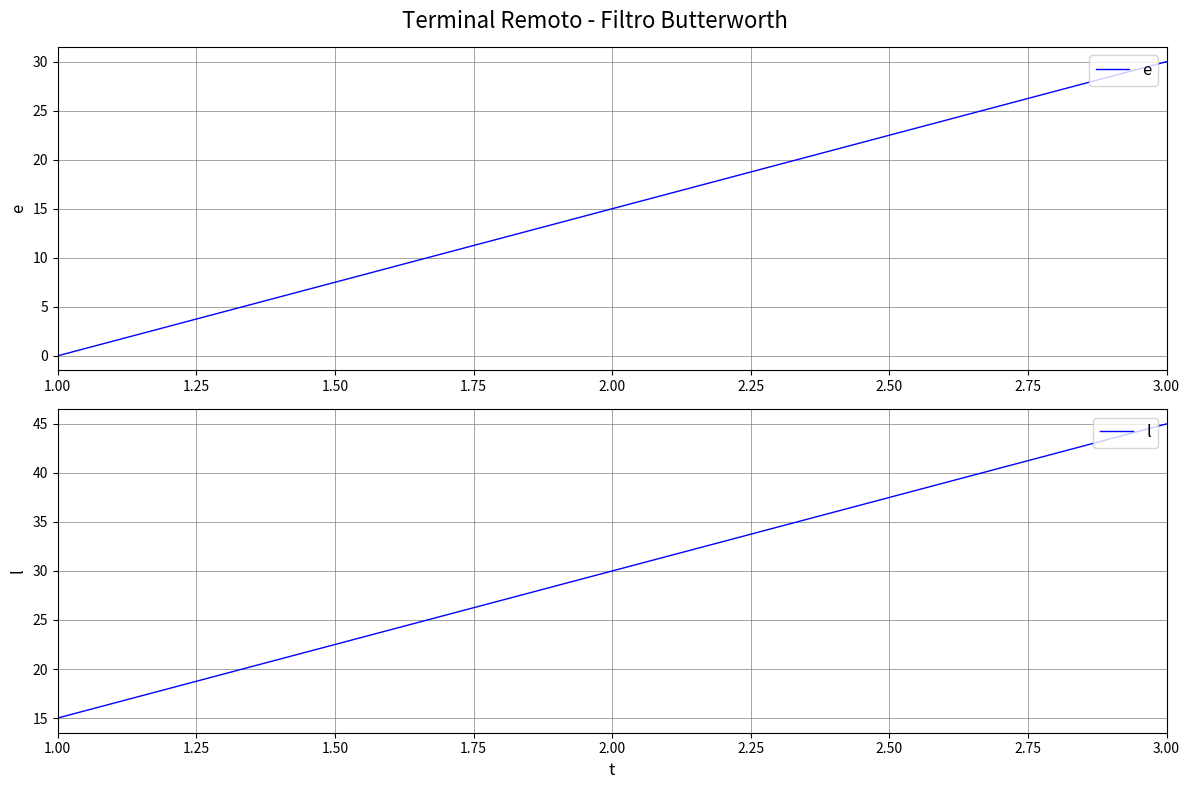

What is the average value of the e series?

15